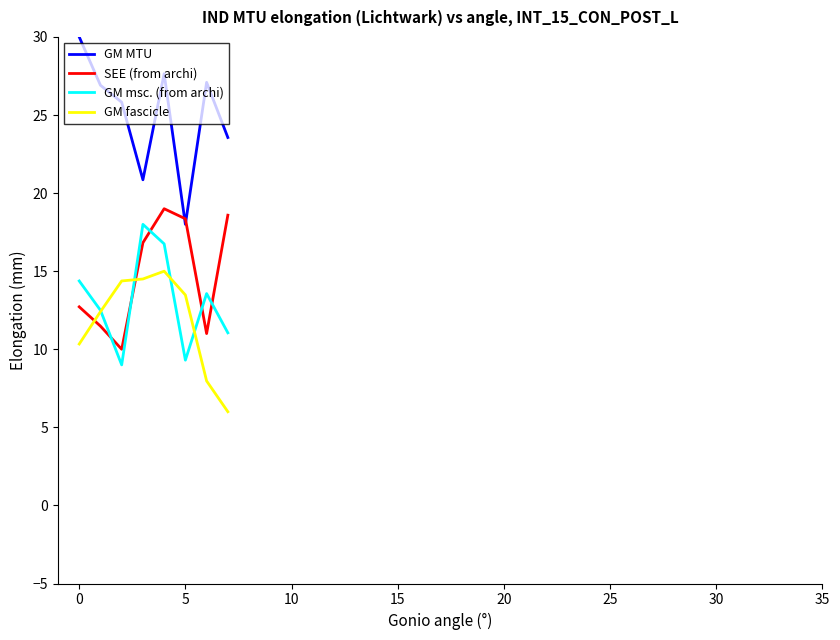

How many values in the SEE (from archi) series are below 16?

4